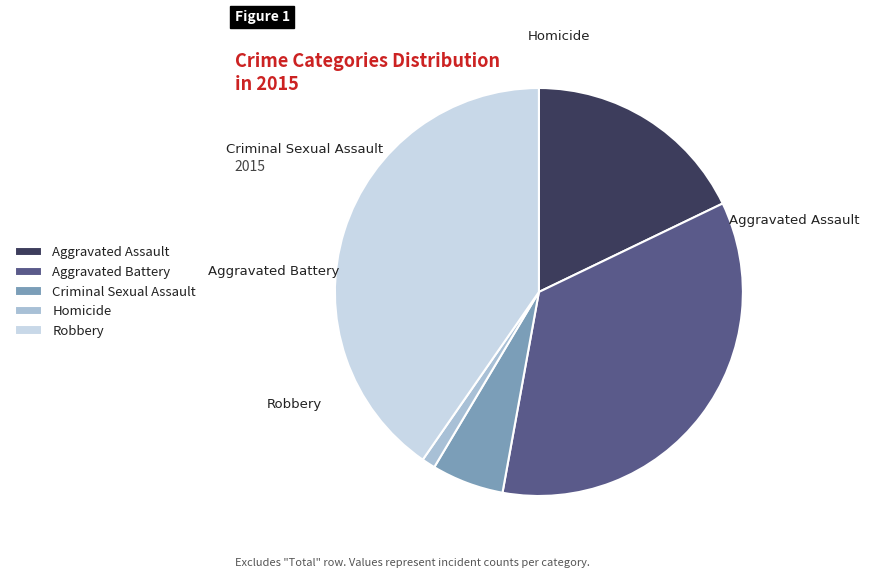

Rank the categories by value from highest to lowest.

Robbery, Aggravated Battery, Aggravated Assault, Criminal Sexual Assault, Homicide